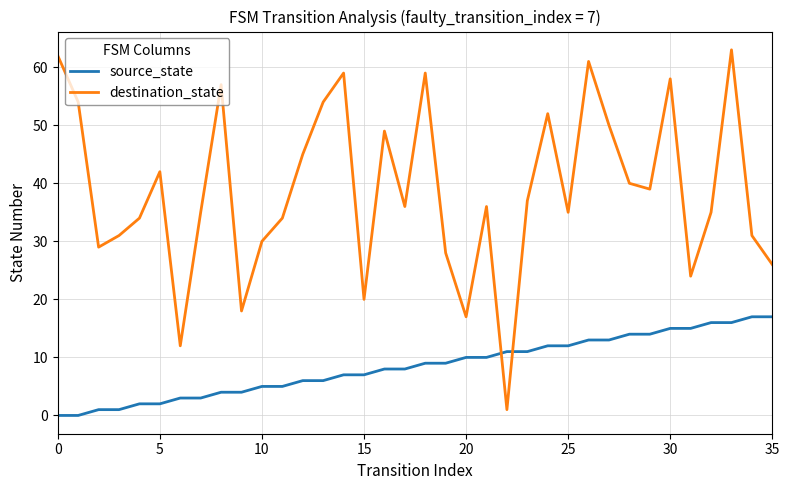

How many values in the source_state series are below 9?

18